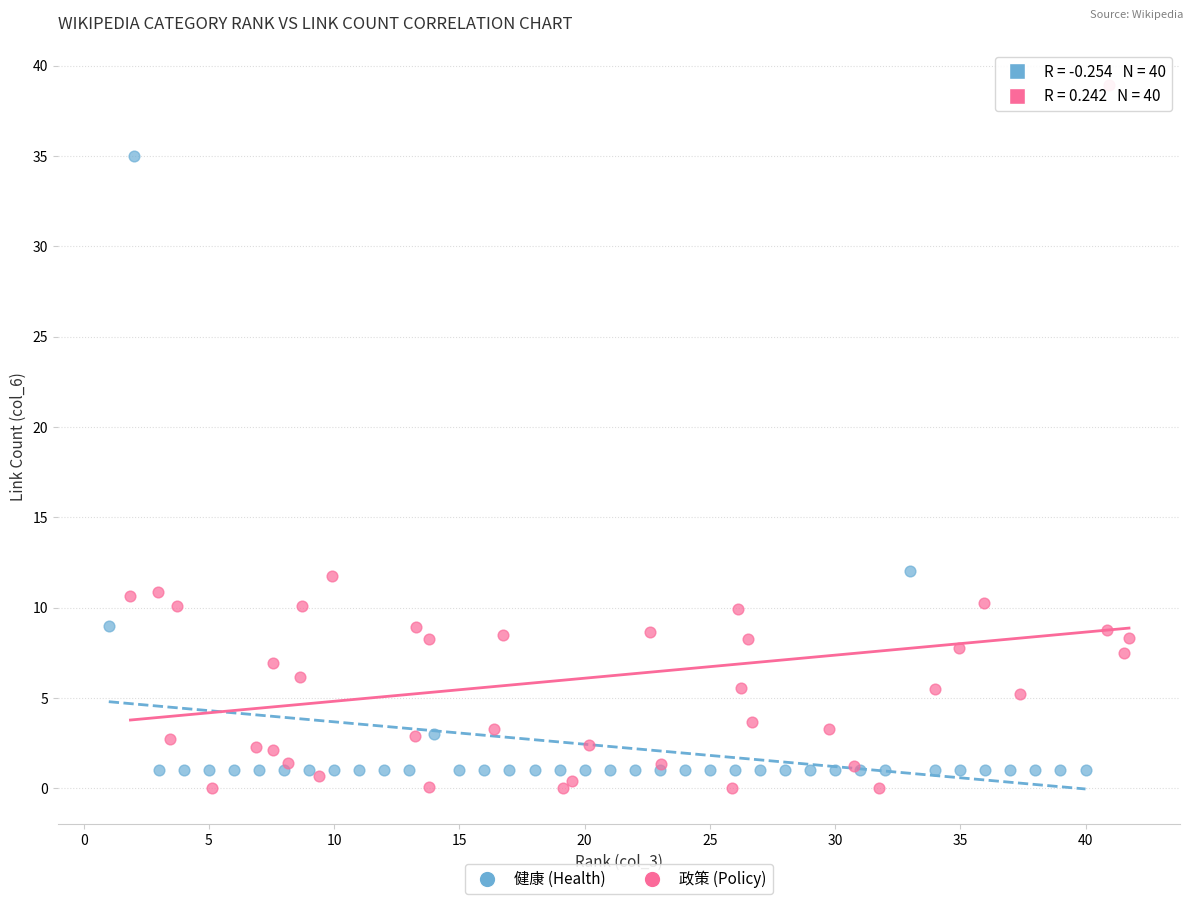

Which series contains the highest Y value?

政策 (Policy)